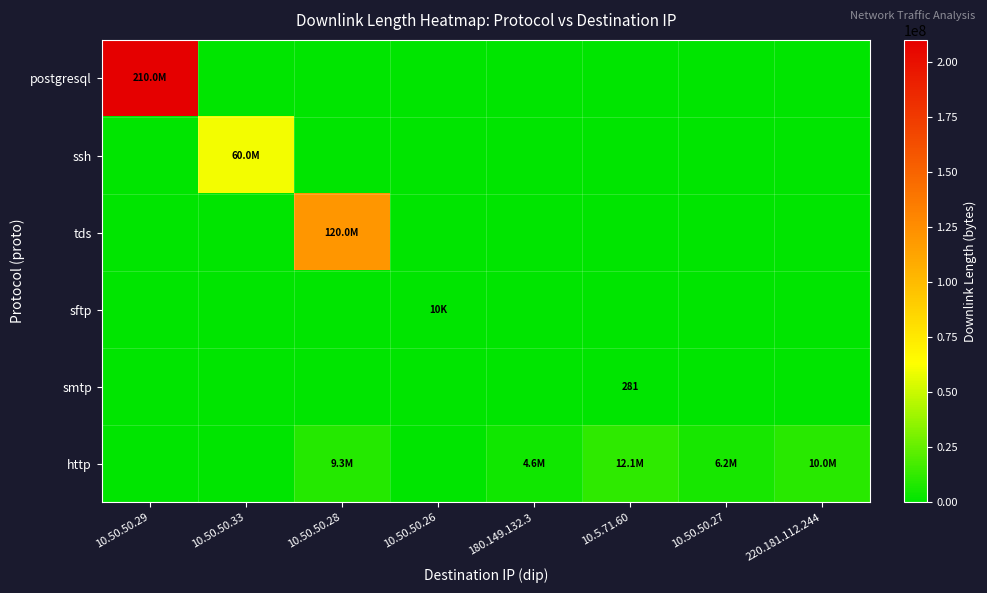

How many values in tds are above zero?

1